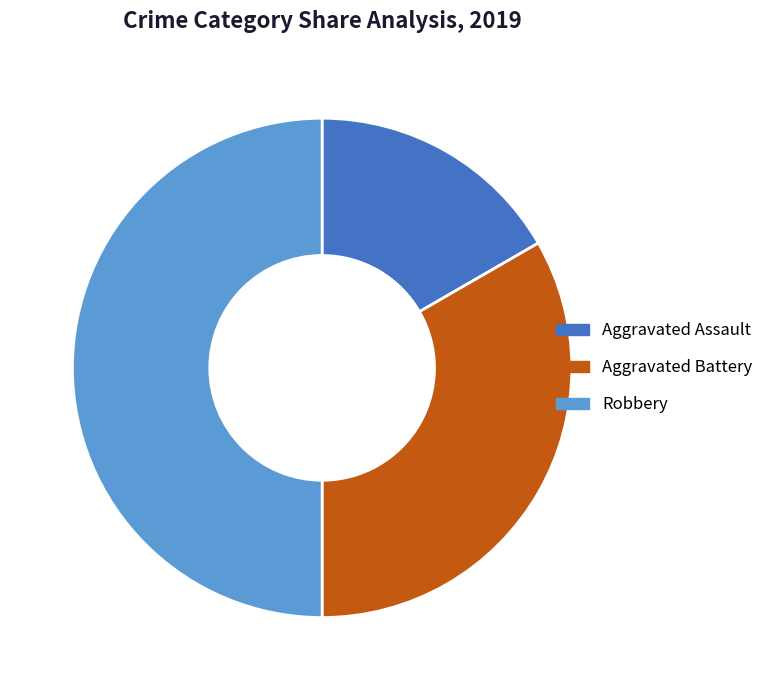

How many segments does this pie chart have?

3